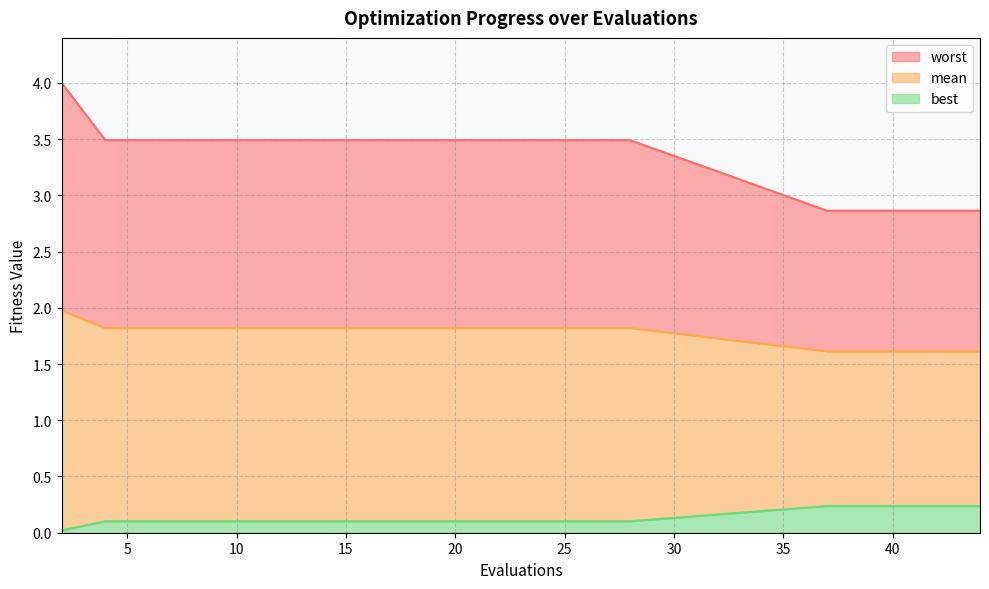

Reading right to left, extract all data points from this chart.

mean: 44=1.6	42=1.6	40=1.6	39=1.6	37=1.6	28=1.8	26=1.8	25=1.8	23=1.8	22=1.8	20=1.8	18=1.8	16=1.8	14=1.8	12=1.8	10=1.8	8=1.8	6=1.8	4=1.8	2=2.0
best: 44=0.2	42=0.2	40=0.2	39=0.2	37=0.2	28=0.1	26=0.1	25=0.1	23=0.1	22=0.1	20=0.1	18=0.1	16=0.1	14=0.1	12=0.1	10=0.1	8=0.1	6=0.1	4=0.1	2=0.0
worst: 44=2.9	42=2.9	40=2.9	39=2.9	37=2.9	28=3.5	26=3.5	25=3.5	23=3.5	22=3.5	20=3.5	18=3.5	16=3.5	14=3.5	12=3.5	10=3.5	8=3.5	6=3.5	4=3.5	2=4.0